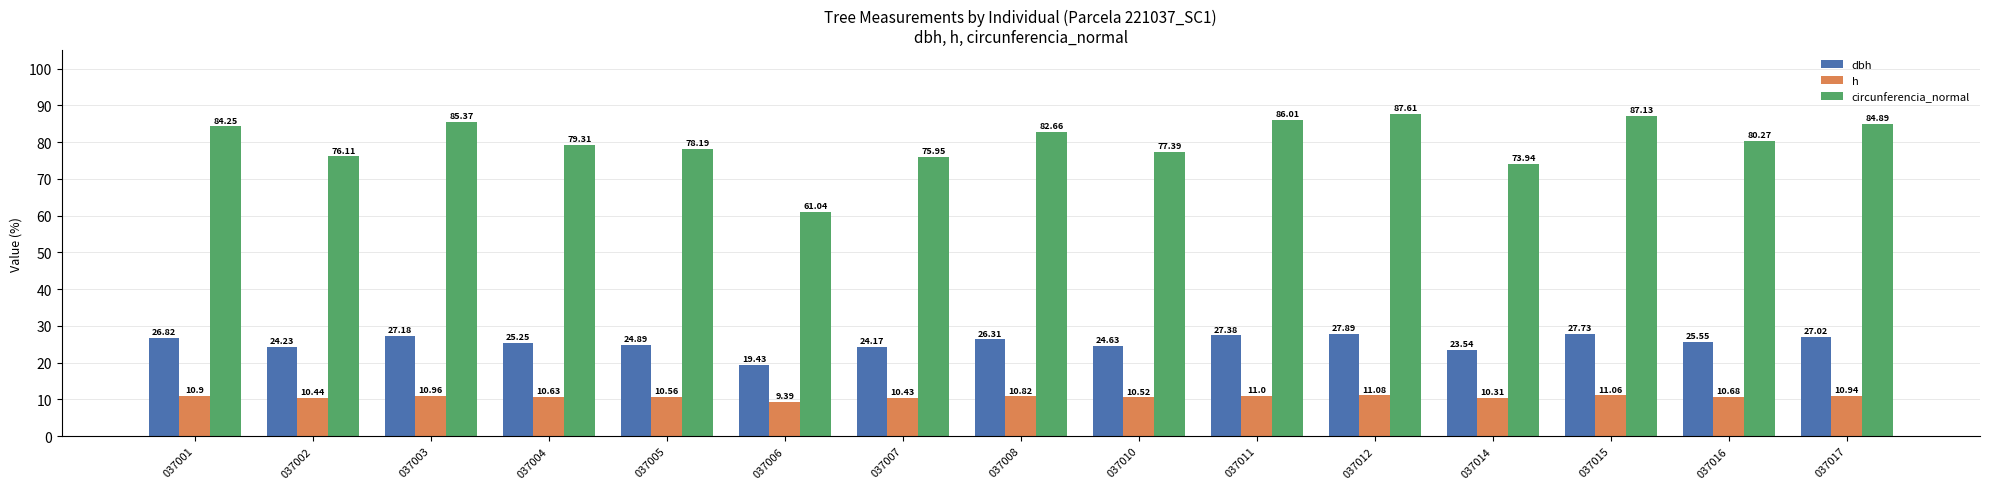

How many bars are there in each group?

3